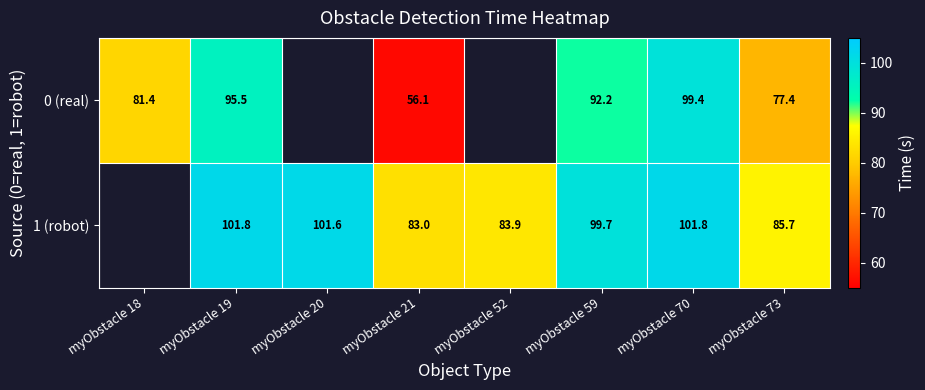

True or false: 1 (robot) has a value of 101.8 at myObstacle 70.

True